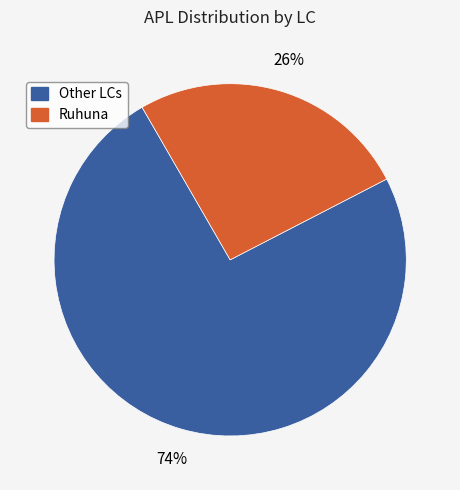

Is there a majority slice in this chart?

Yes